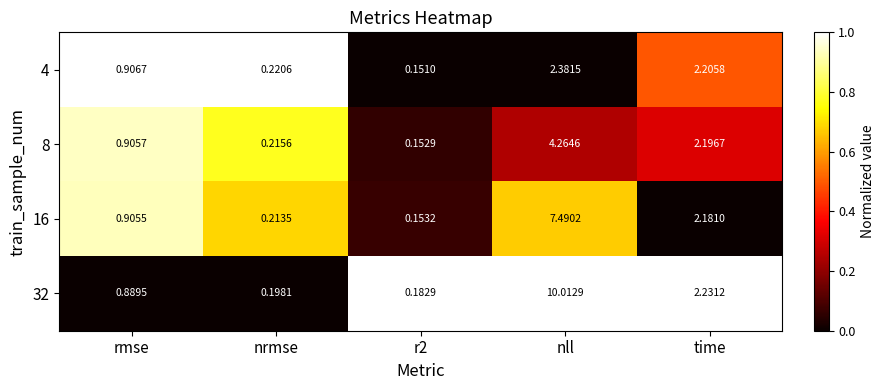

At which label does 16 reach its peak?

nll